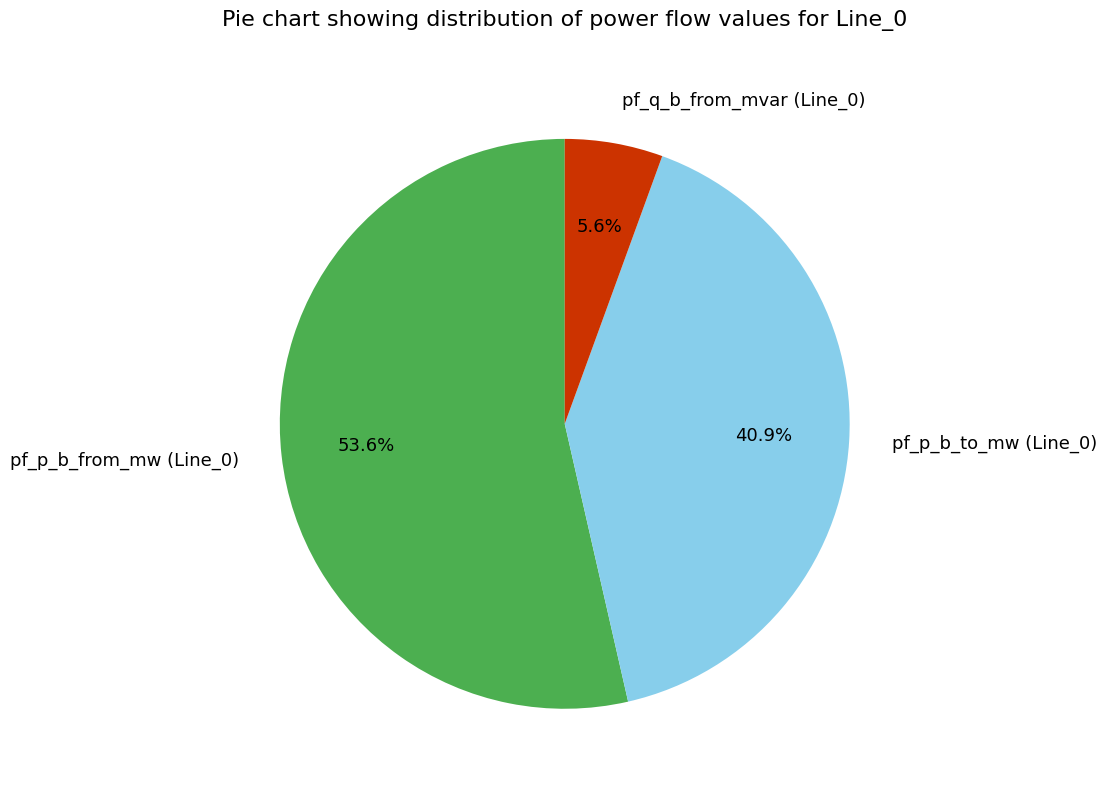

How much of the chart is everything except pf_p_b_to_mw (Line_0)?

59.1%